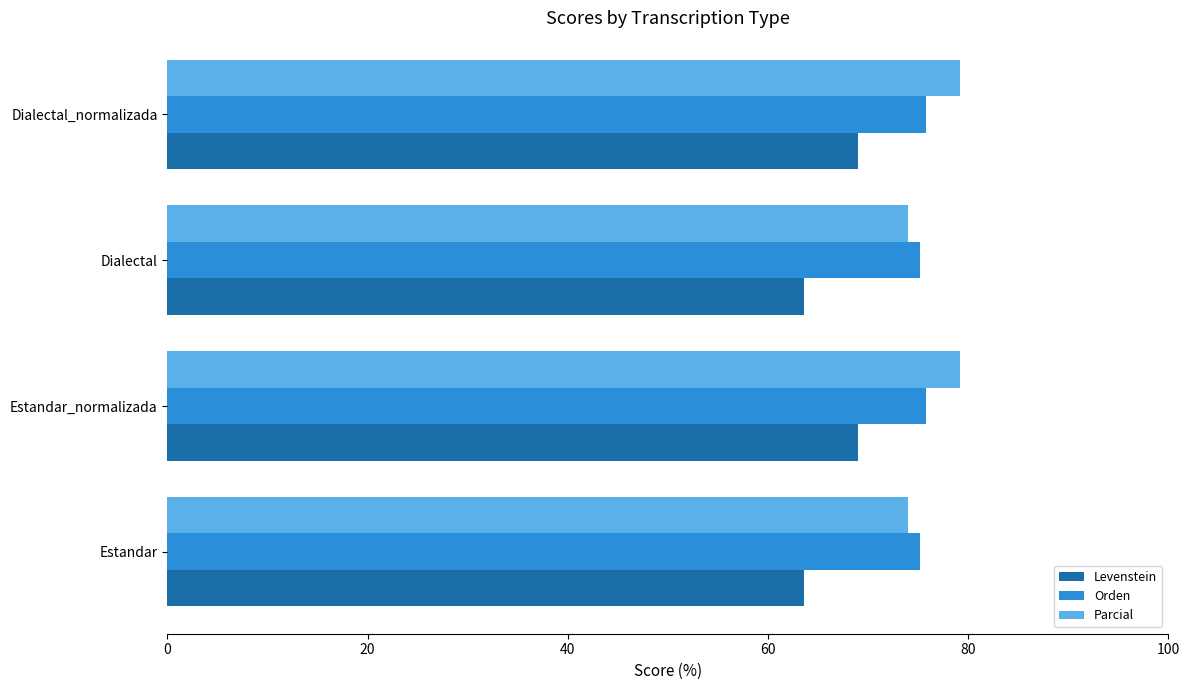

Which series has the widest spread of values?

Levenstein